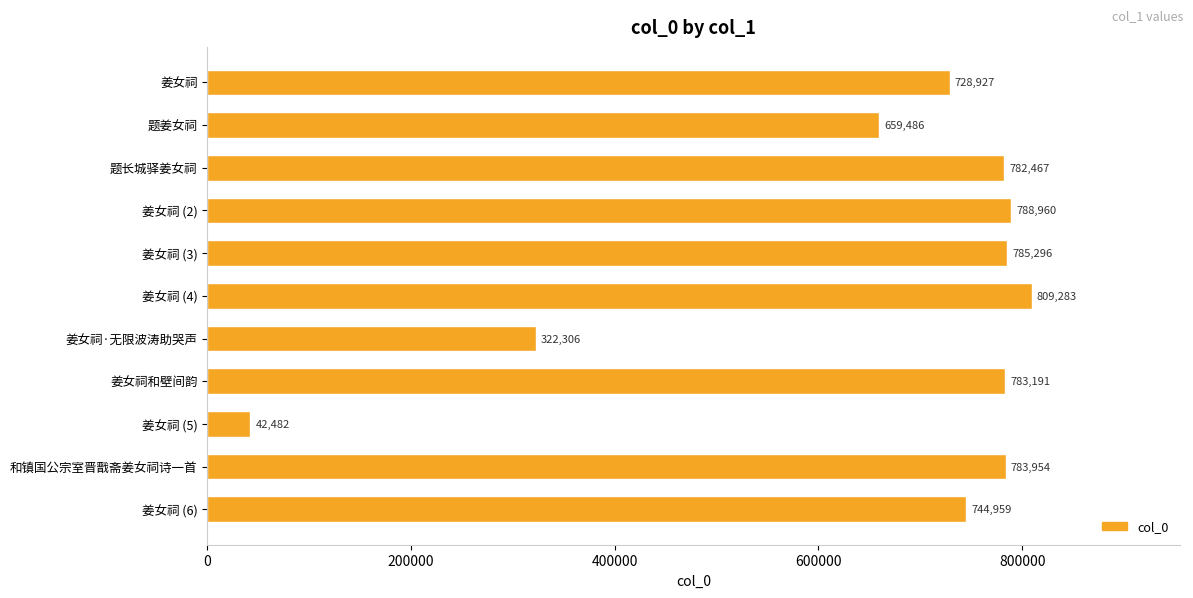

How many values are below 782467?

5